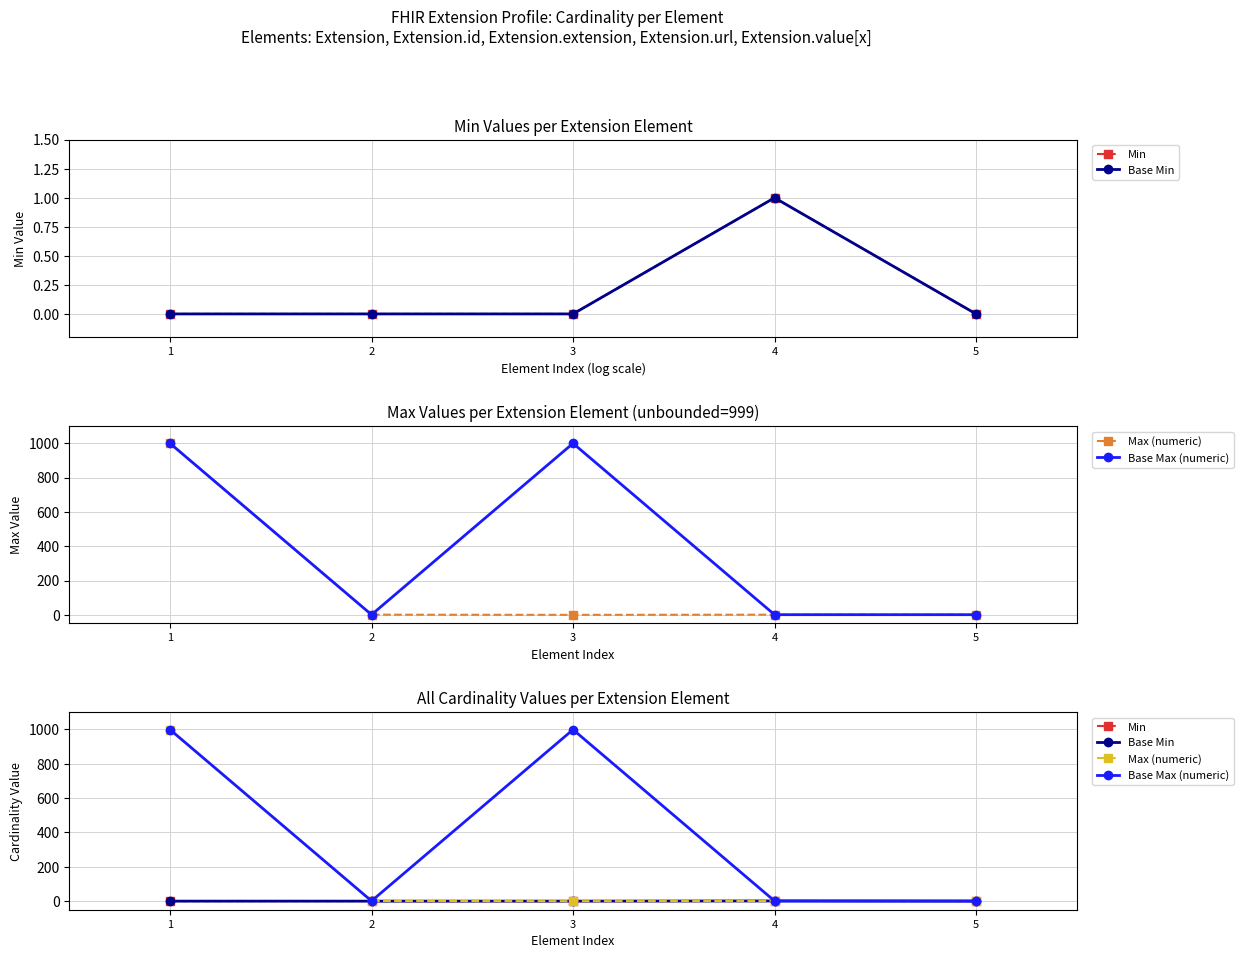

True or false: Base Min has more than 1 interior local peaks.

False